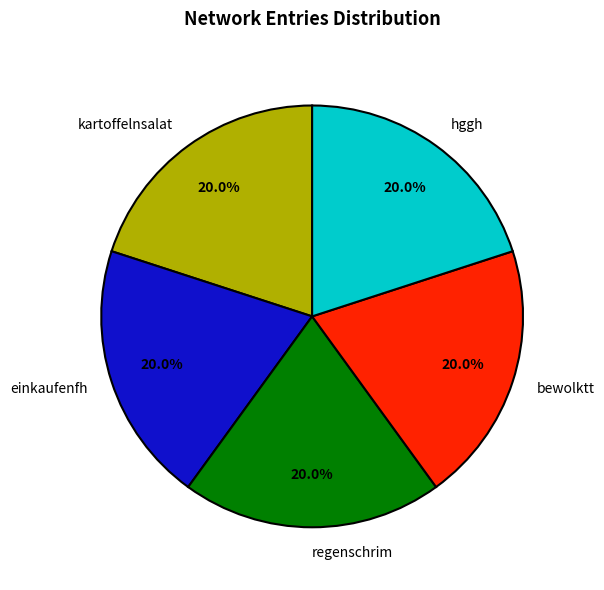

To the nearest percent, what is the difference between the largest and smallest slice percentages?

0%